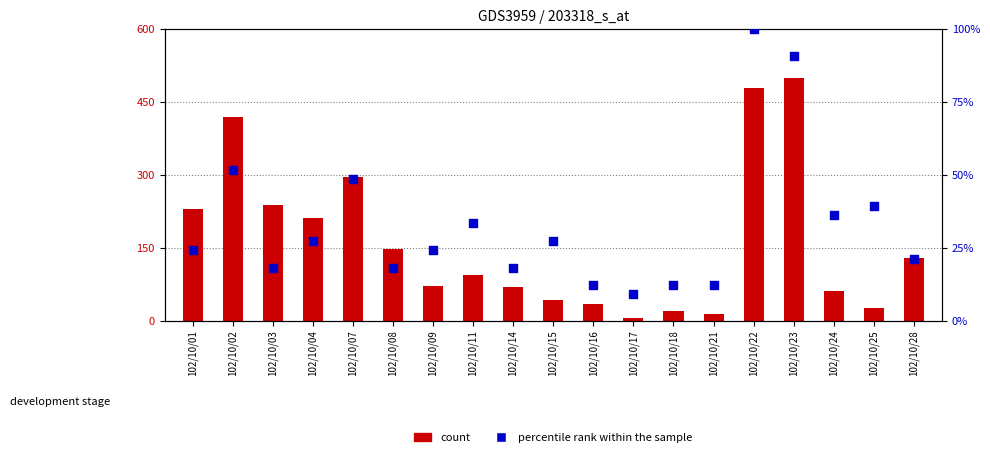

Which series has the largest total across all categories?

count